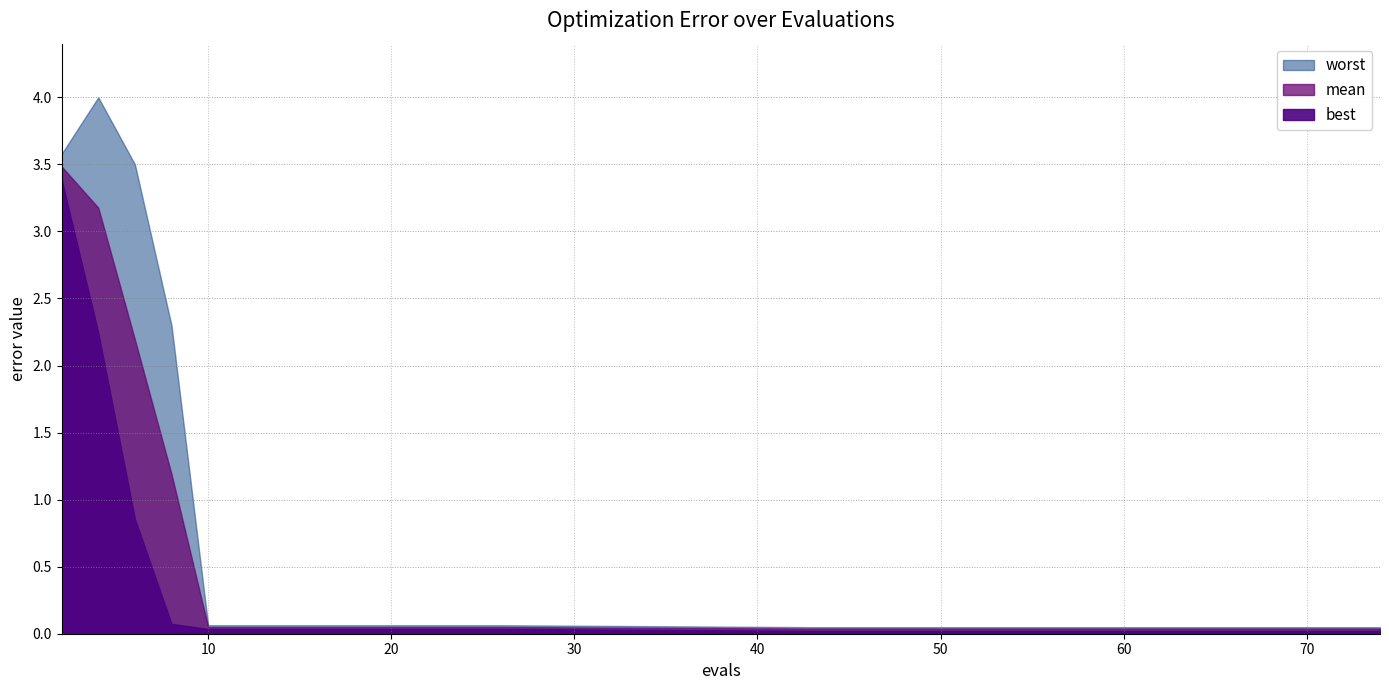

What is the sum of all mean values?

10.4